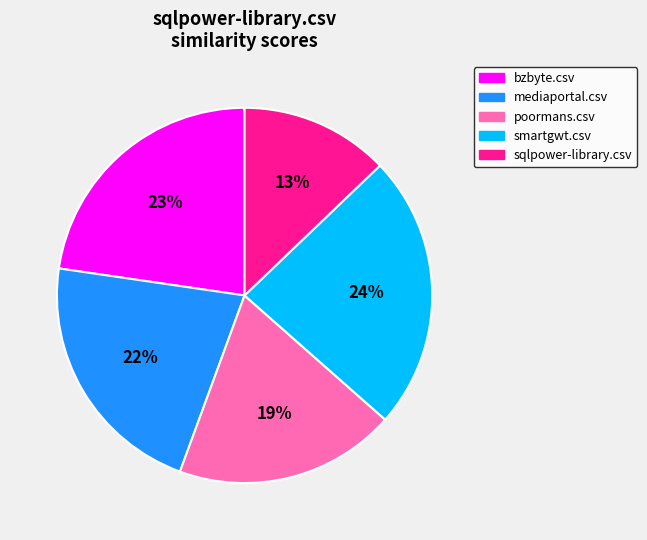

Which slice is the smallest?

sqlpower-library.csv